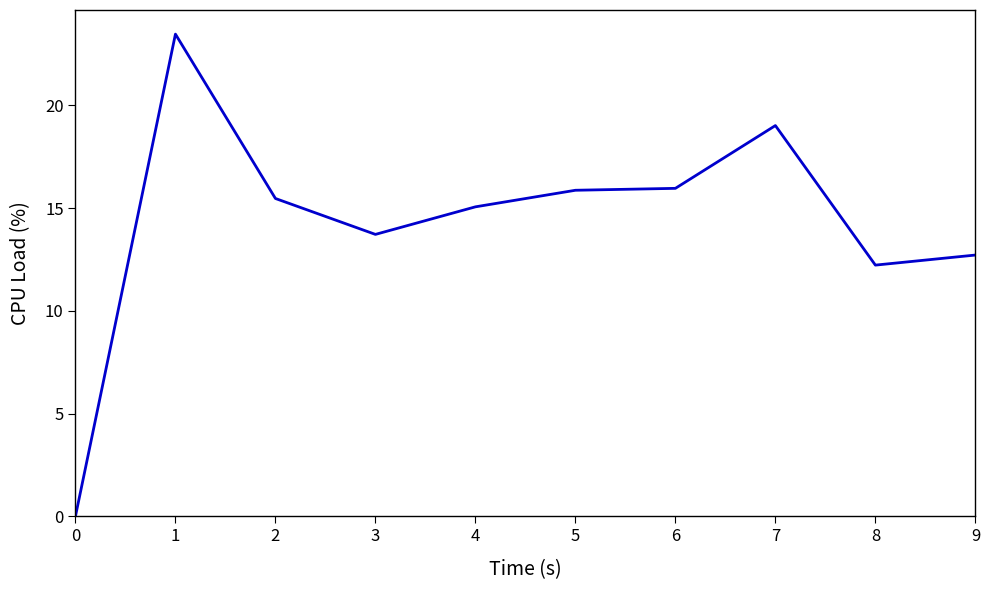

What value does the data have at 5?

15.9